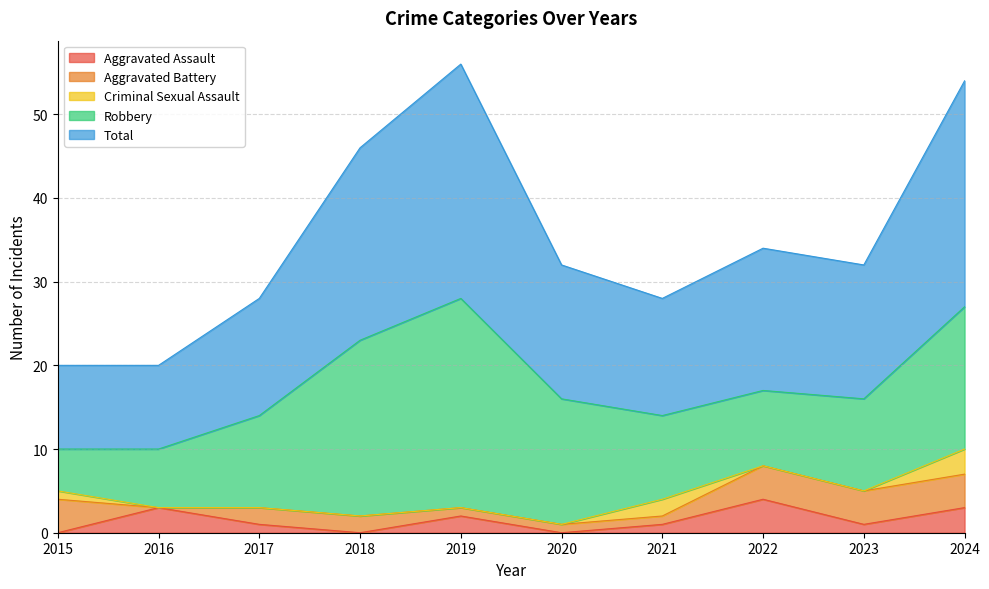

Which series has the widest spread of values?

Robbery